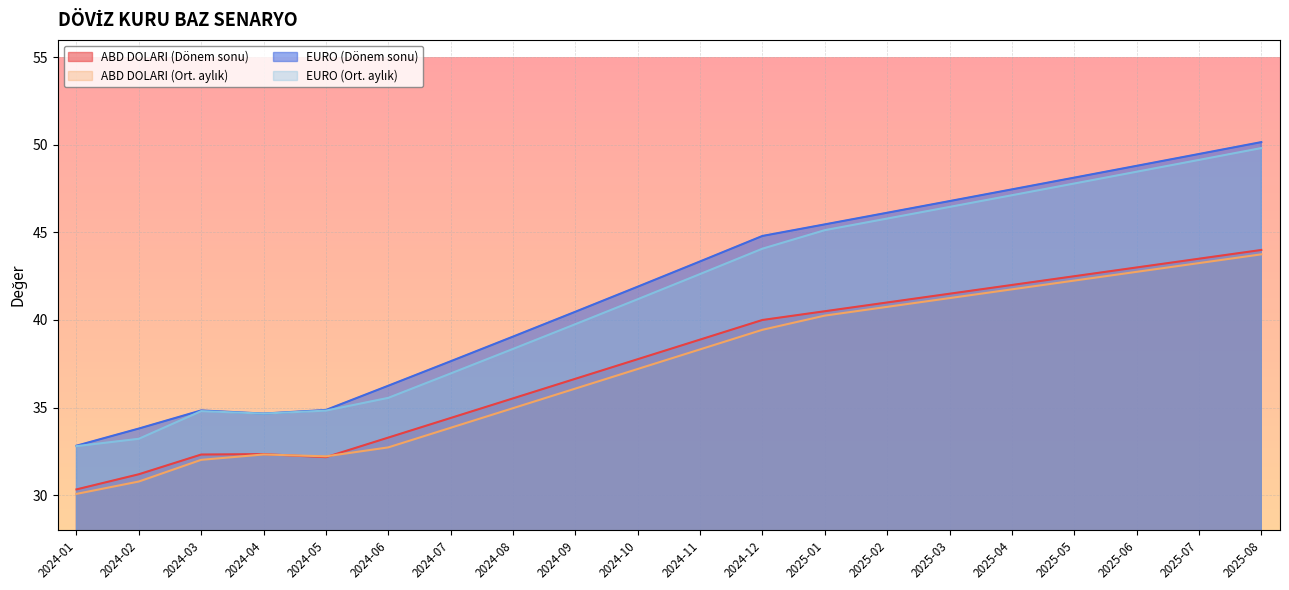

True or false: ABD DOLARI (Ort. aylık) has a value of 37.2 at 2024-10.

True